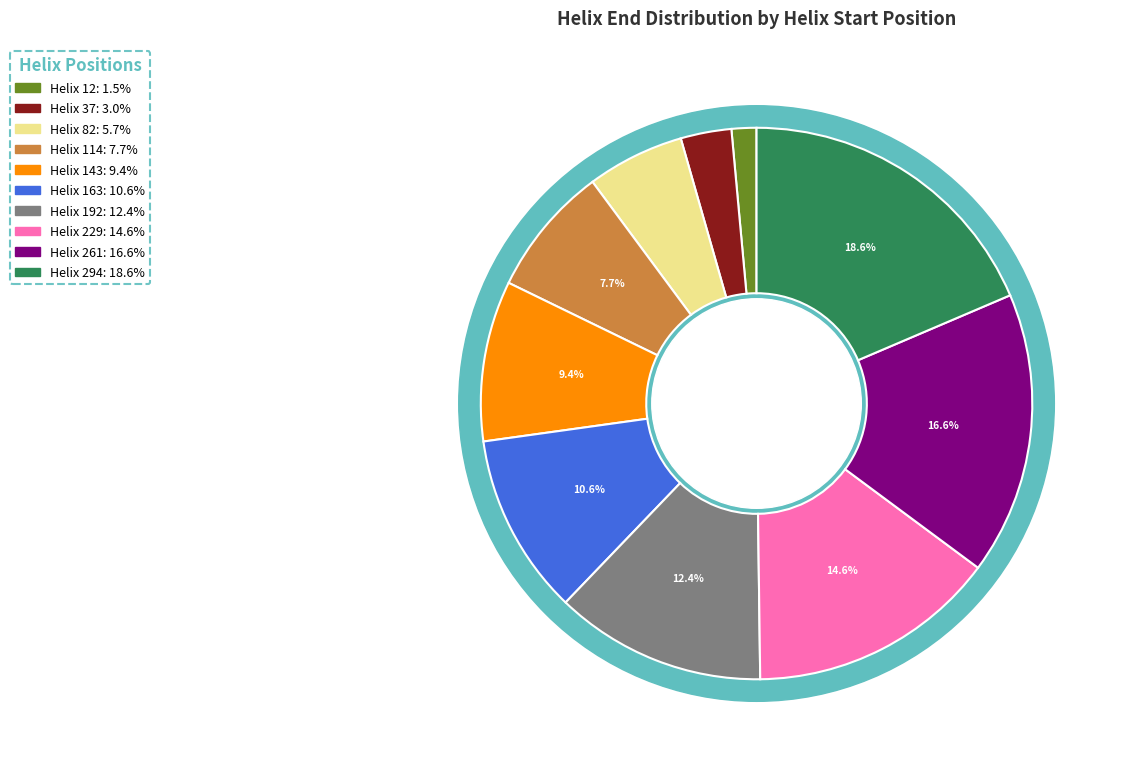

Which slice is the largest?

Helix 294